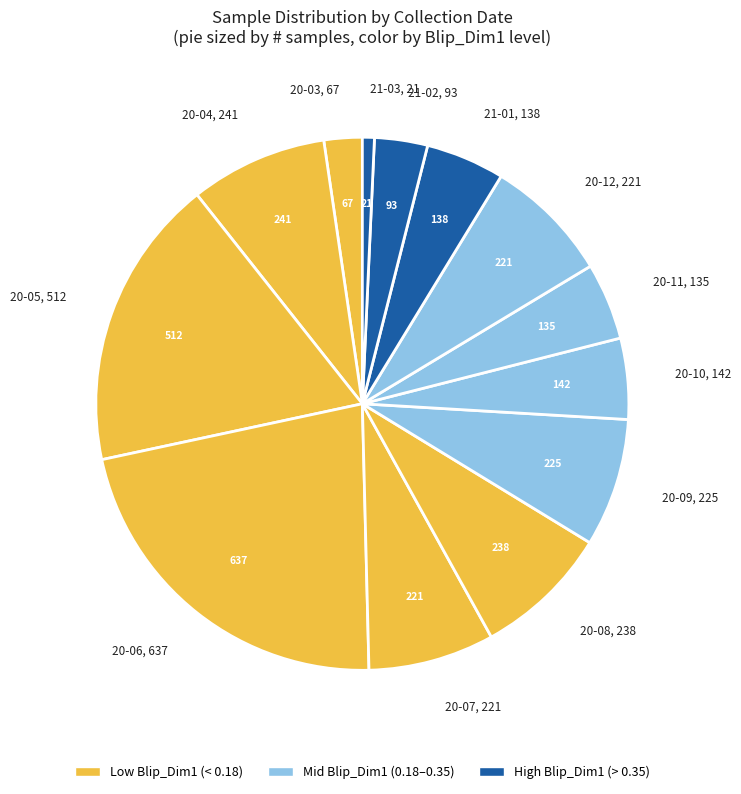

Approximately how many times larger is the value at 20-05, 512 compared to 20-11, 135?

3.8